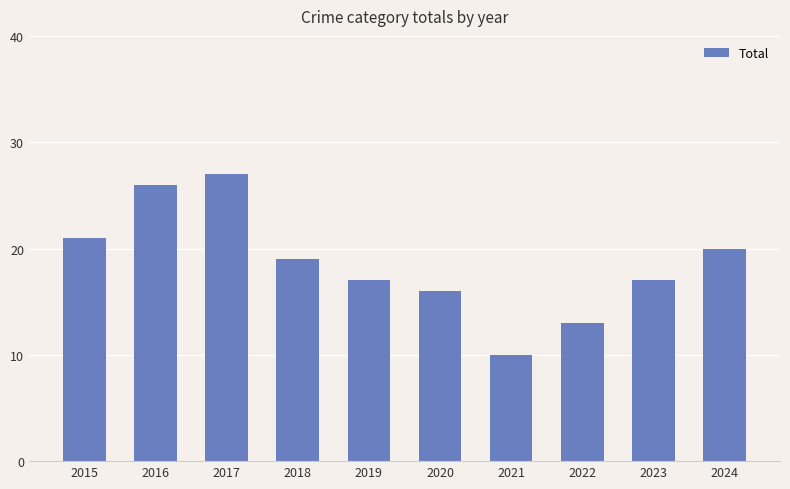

The chart shows a value of 32 at 2015. True or false?

False